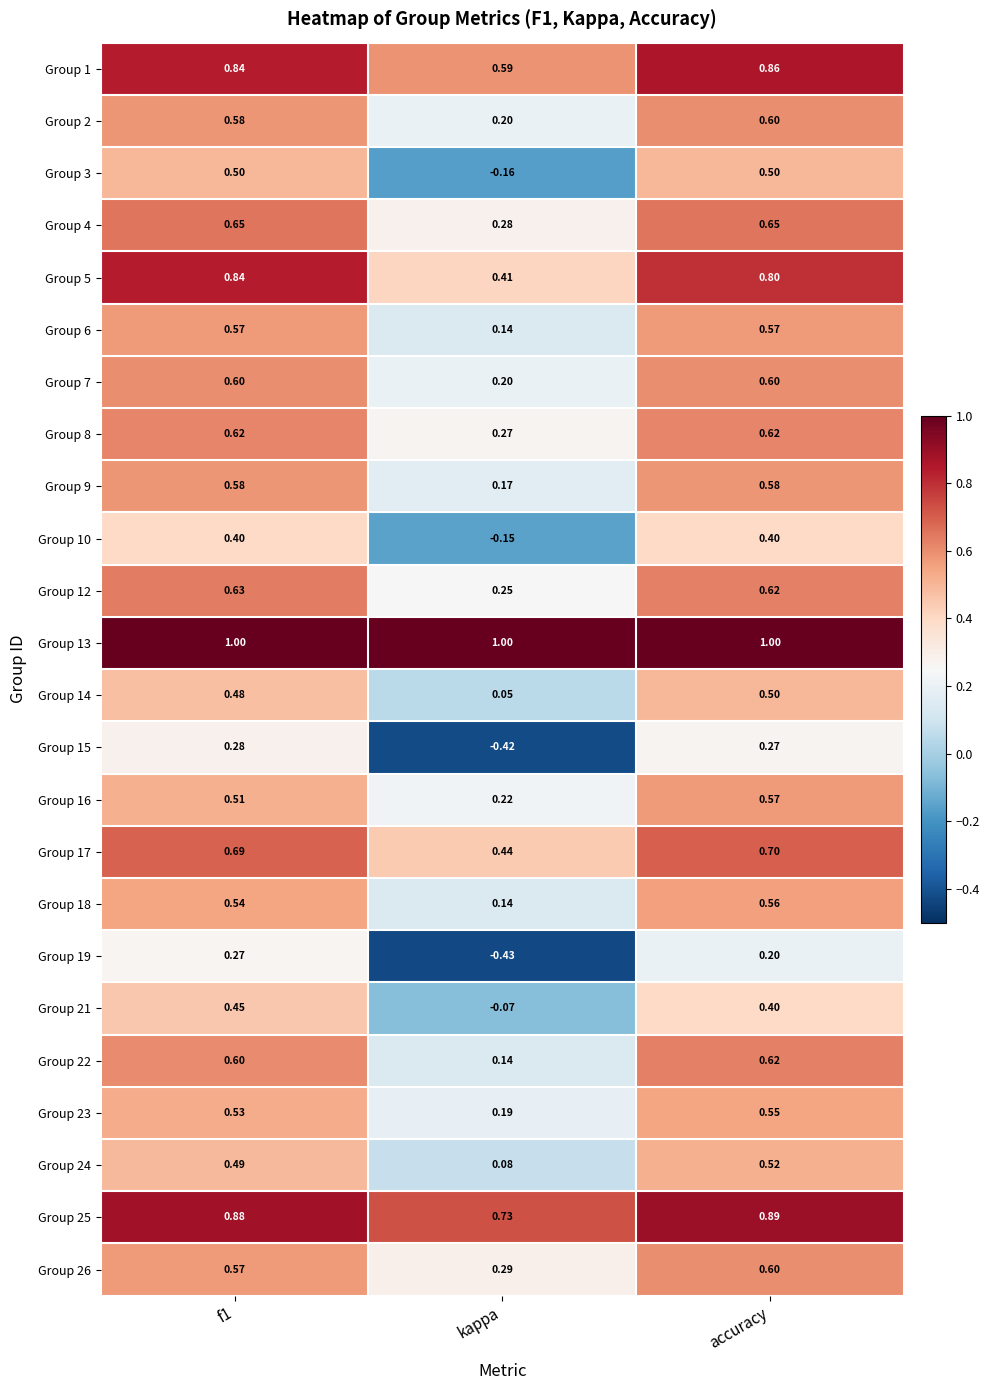

At which category is the sum across all series the highest?

accuracy